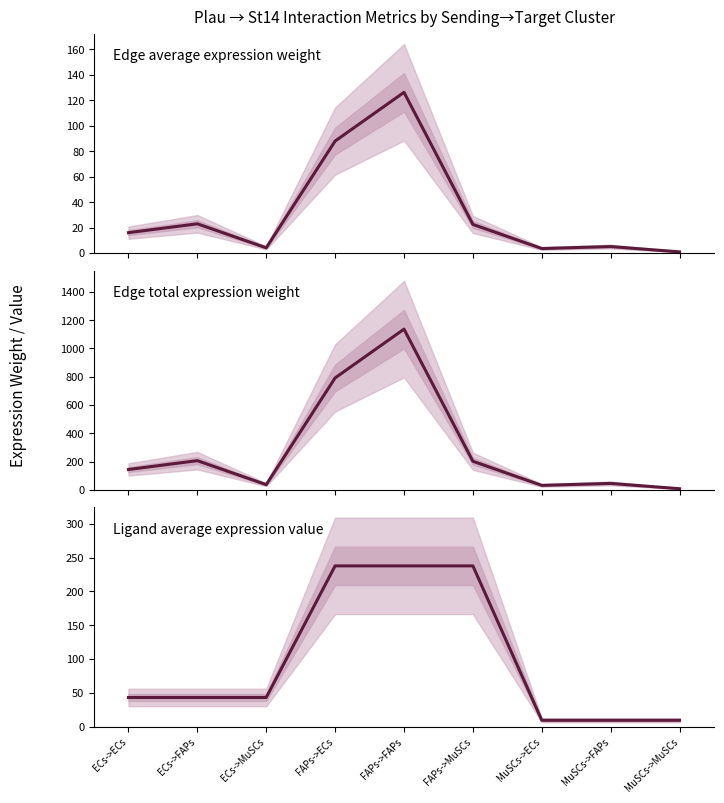

What is the value of the Edge total expression weight point at the 3rd from the left?

36.8